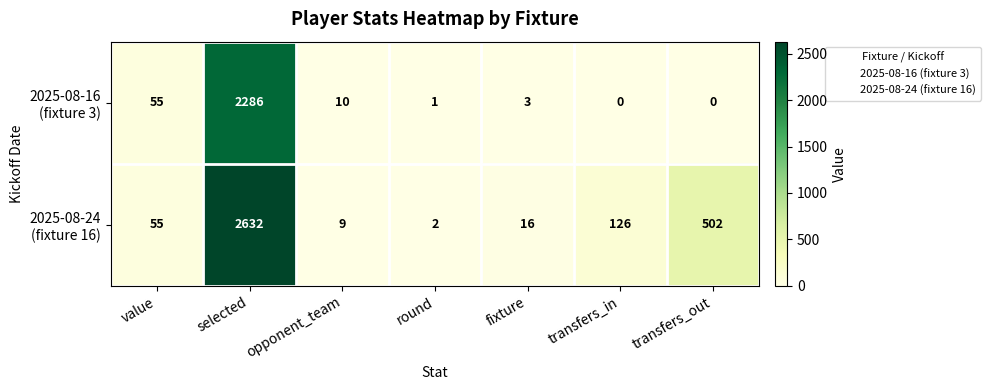

Which label corresponds to the largest value in the chart?

selected